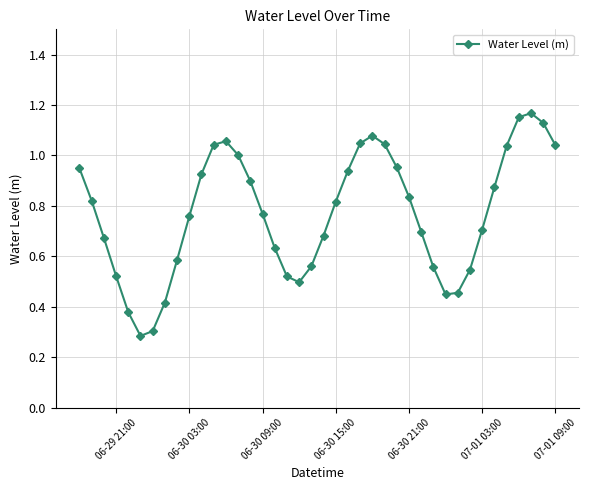

True or false: the data has more than 1 interior local peaks.

True